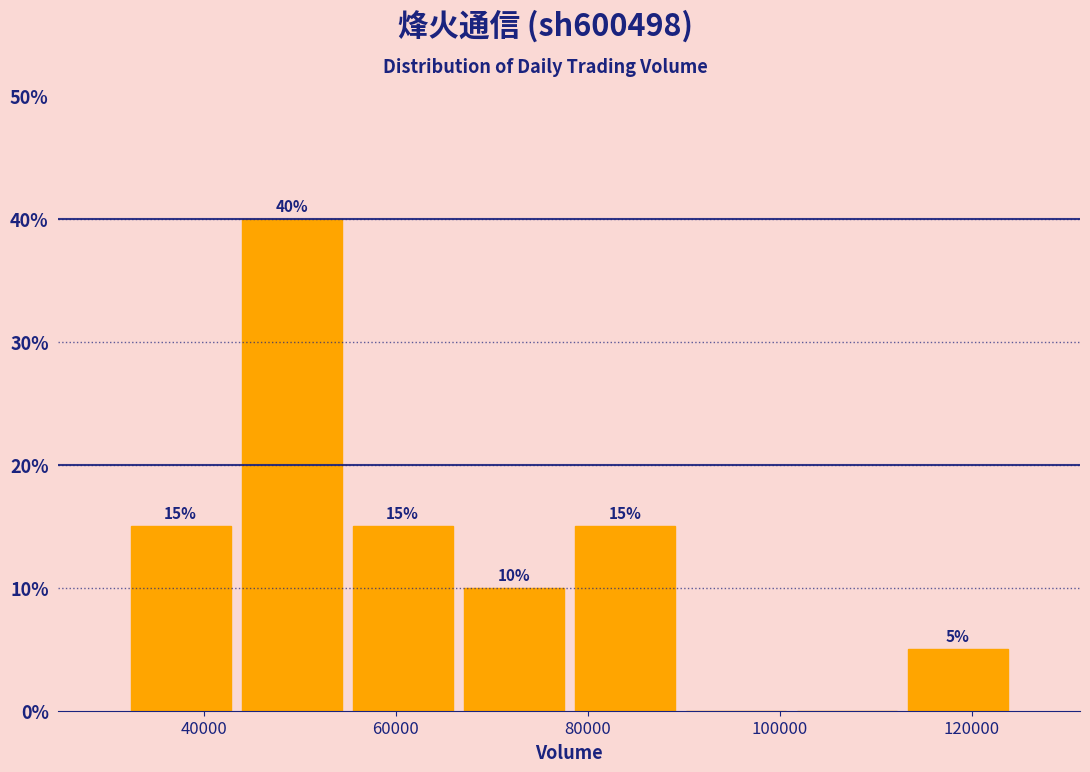

Over which range of the x-axis is the bar tallest?

44000 to 54000